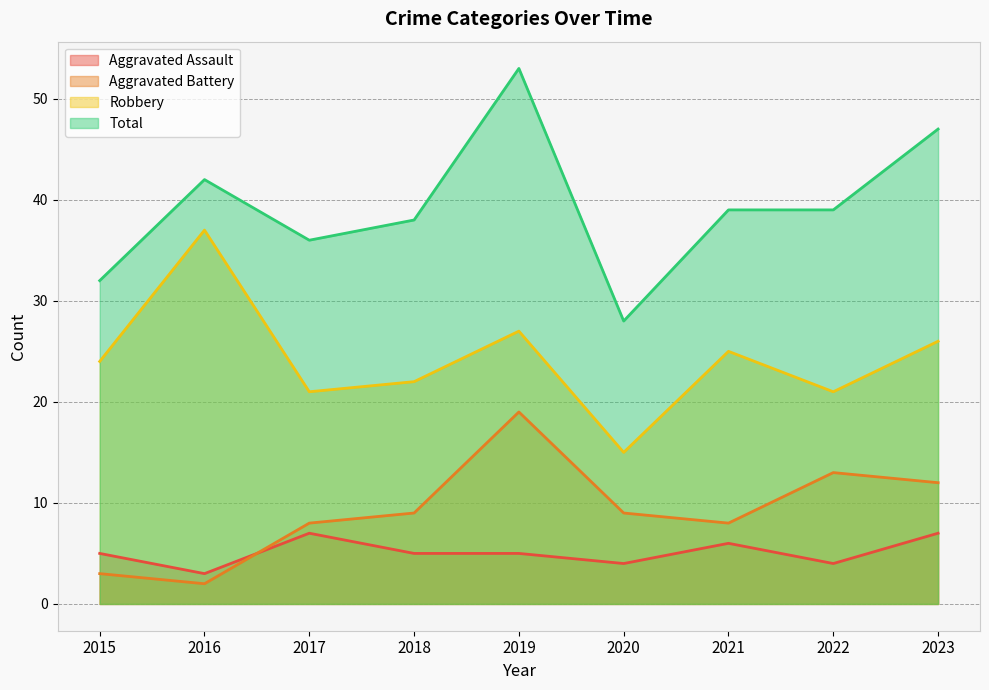

Reading left to right, what are all the values shown in this chart?

Aggravated Assault: 2015=5	2016=3	2017=7	2018=5	2019=5	2020=4	2021=6	2022=4	2023=7
Aggravated Battery: 2015=3	2016=2	2017=8	2018=9	2019=19	2020=9	2021=8	2022=13	2023=12
Robbery: 2015=24	2016=37	2017=21	2018=22	2019=27	2020=15	2021=25	2022=21	2023=26
Total: 2015=32	2016=42	2017=36	2018=38	2019=53	2020=28	2021=39	2022=39	2023=47